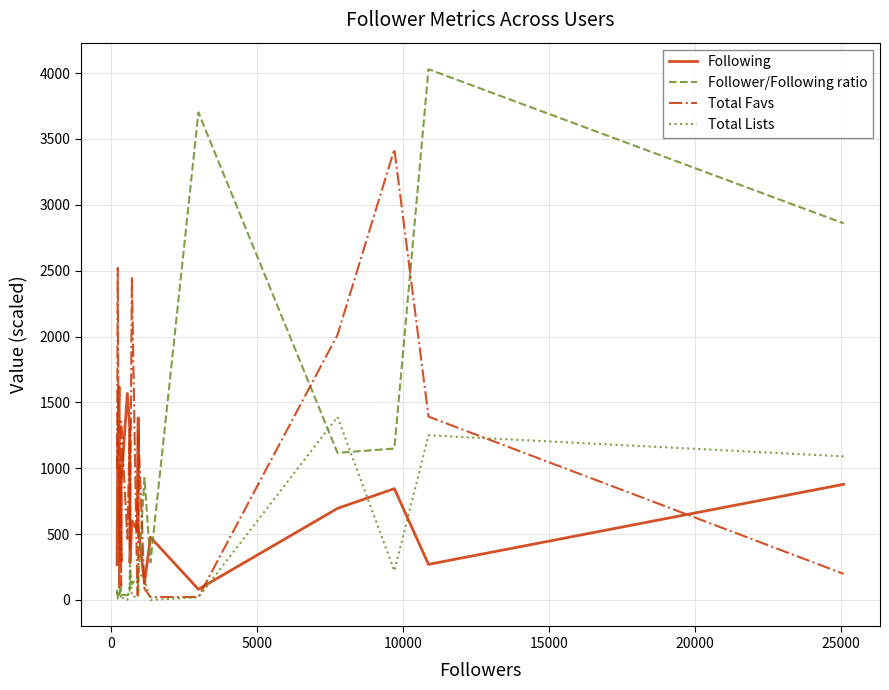

What is the maximum value for Following?

1618.0